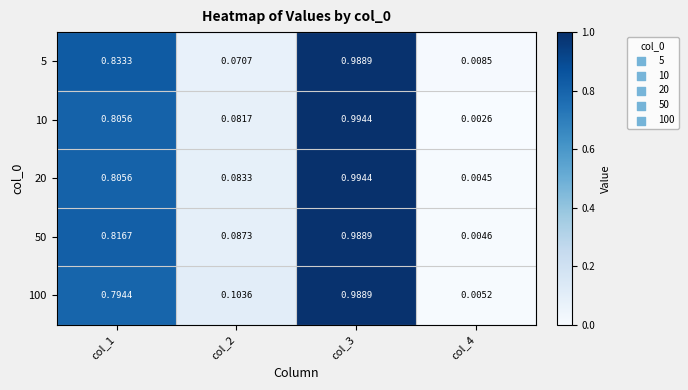

Is the value of 100 at col_1 greater than the value of 5 at col_3?

No